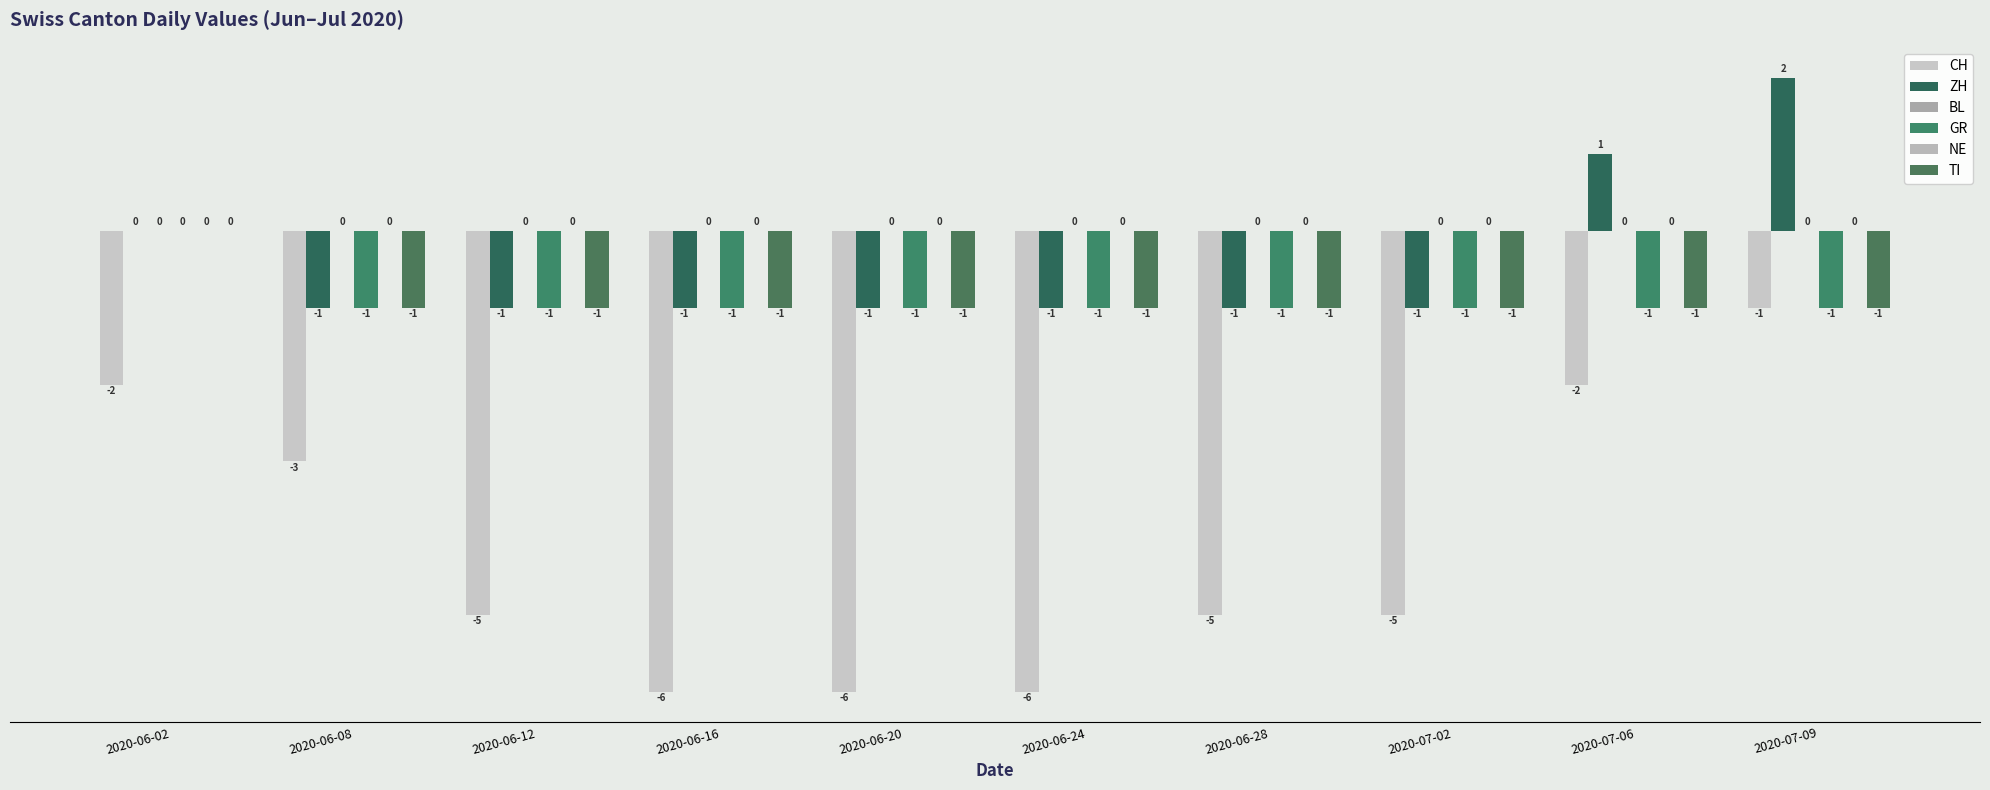

Rank the categories by CH value from lowest to highest.

2020-06-16, 2020-06-20, 2020-06-24, 2020-06-12, 2020-06-28, 2020-07-02, 2020-06-08, 2020-06-02, 2020-07-06, 2020-07-09